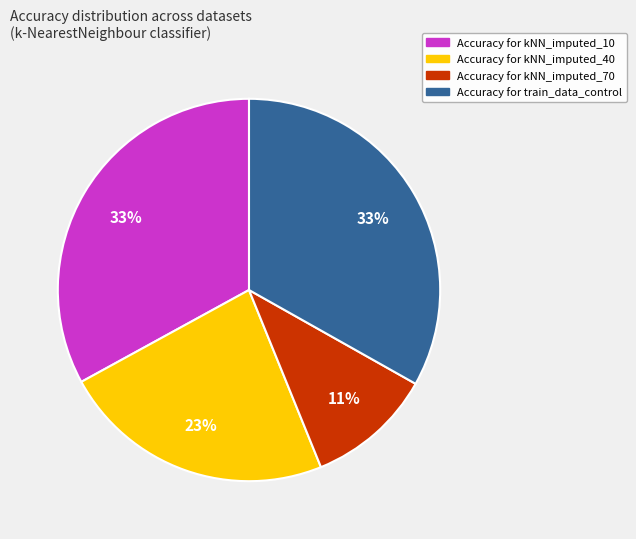

Is there any slice that represents more than half of the pie?

No